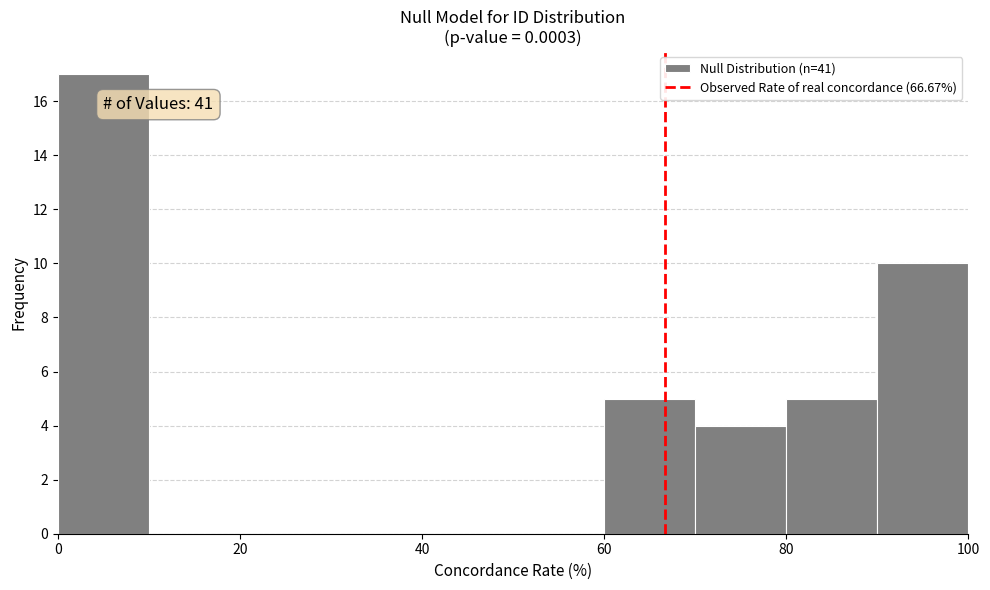

Over which range of the x-axis is the bar tallest?

0 to 10